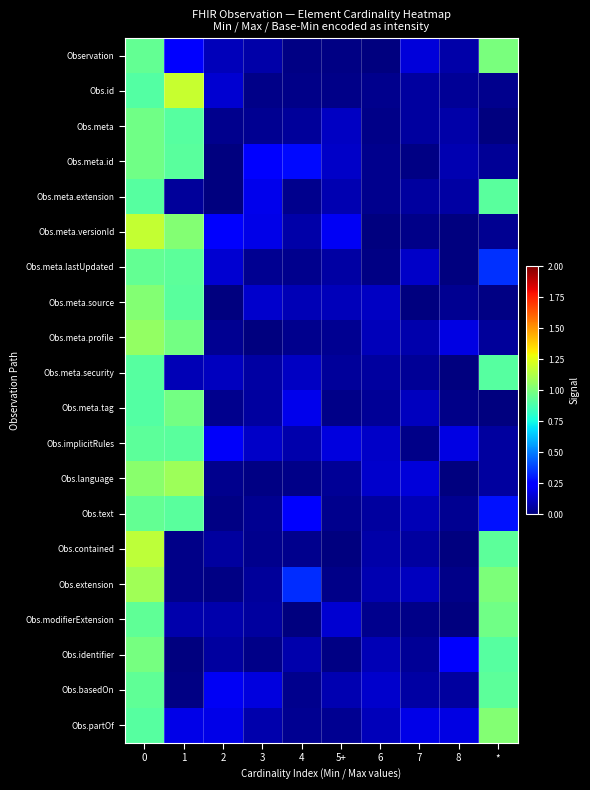

What is the greatest value displayed?

1.2